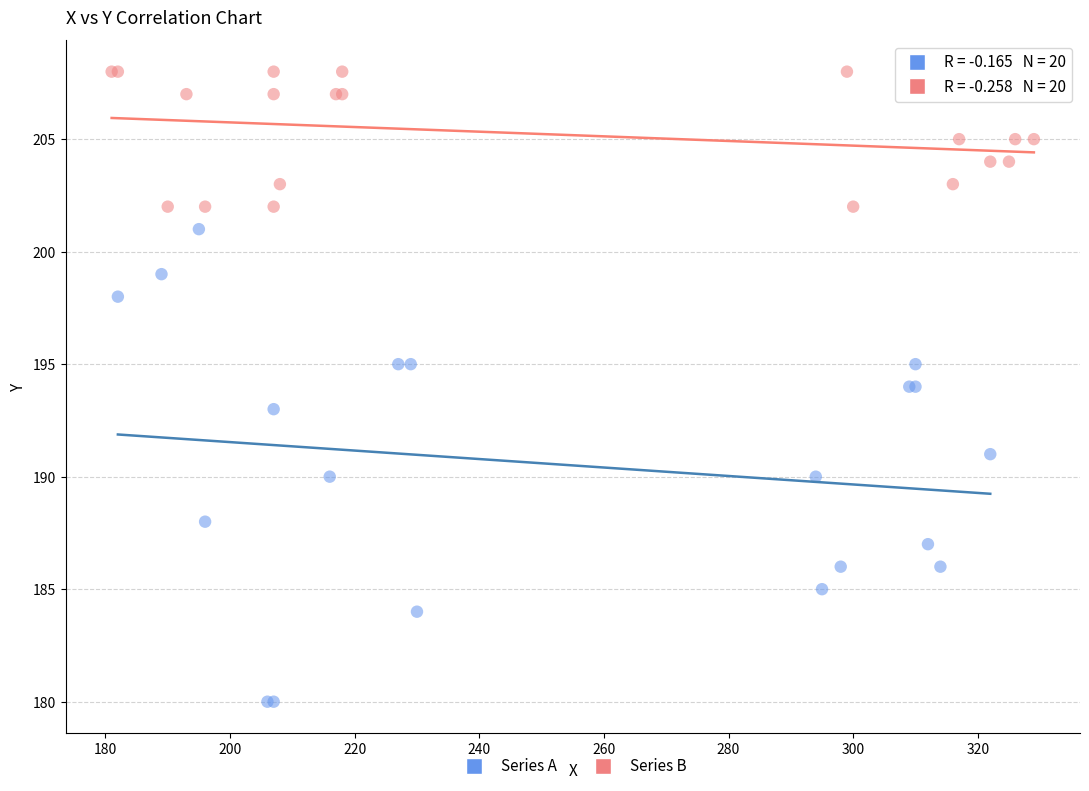

What are all the series names shown in the legend?

Series A, Series B